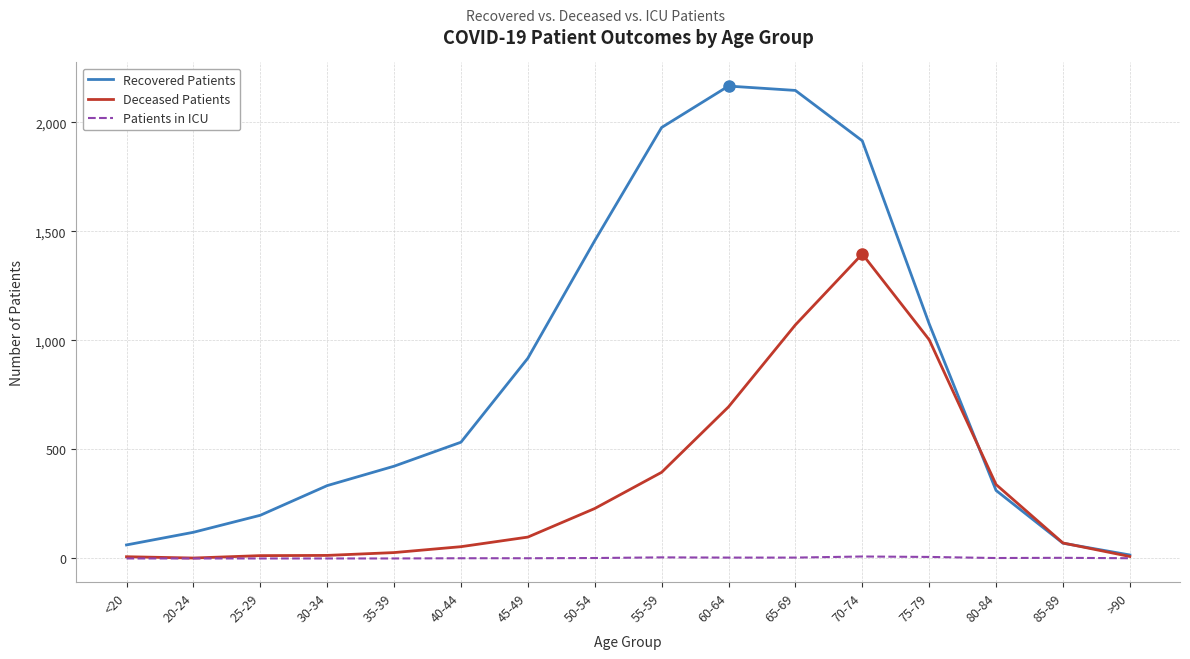

List the series in order of their peak value, highest first.

Recovered Patients, Deceased Patients, Patients in ICU